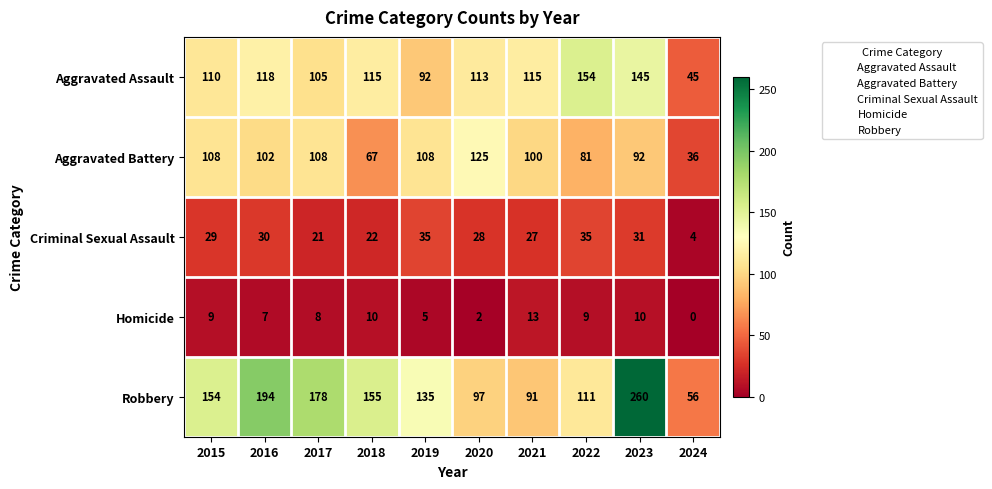

True or false: Homicide has a value of 17 at 2023.

False